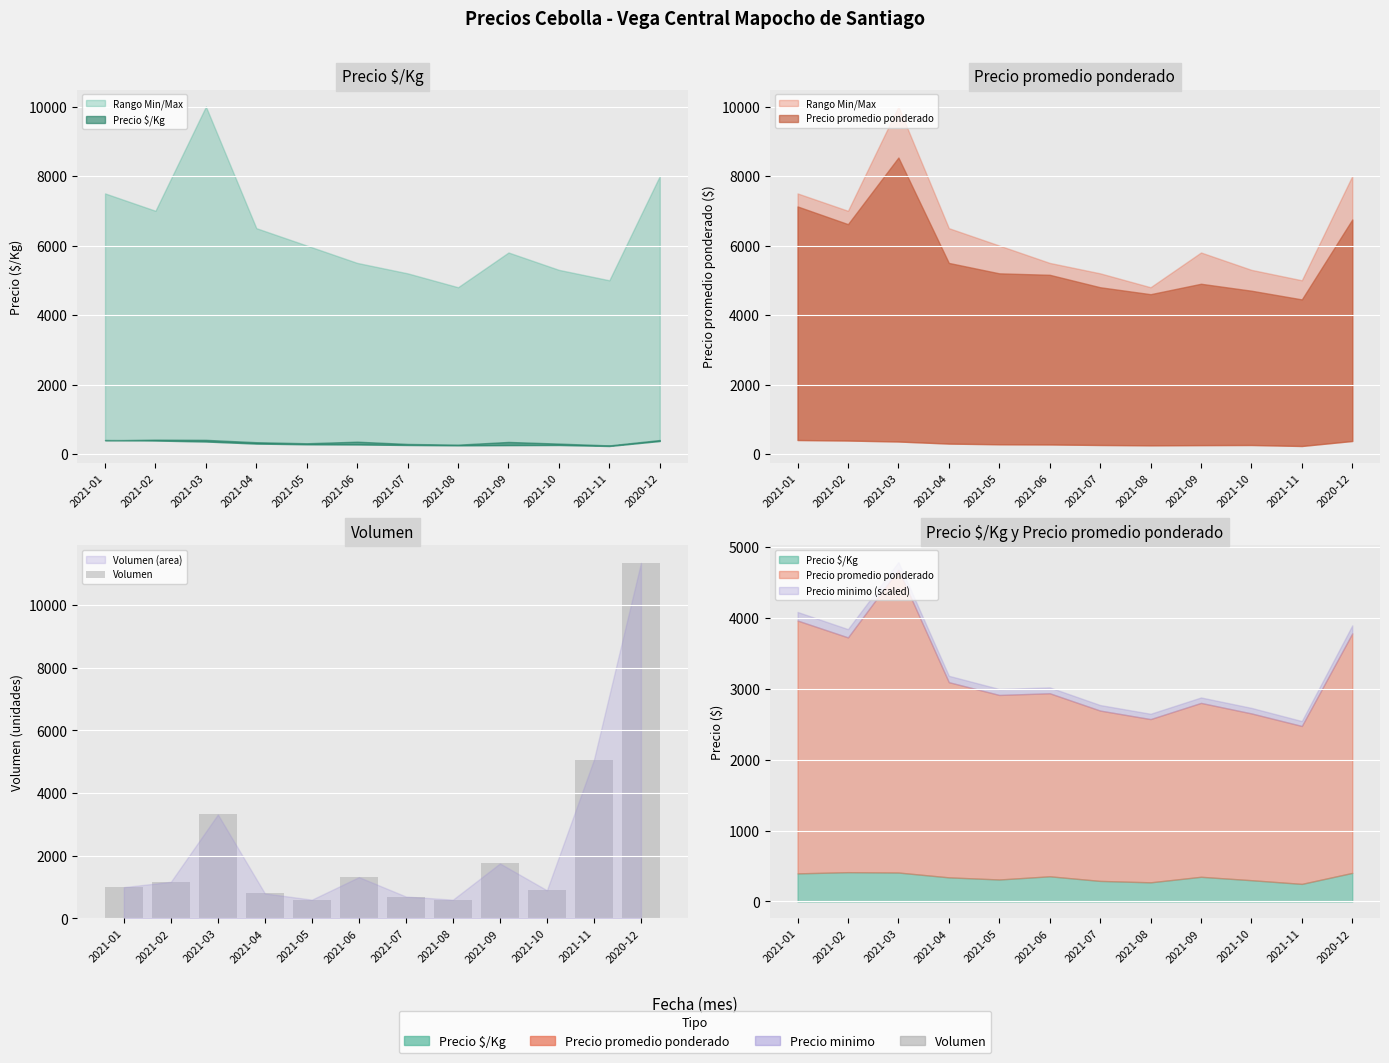

What is the label of the 11th bar from the left?

2021-11